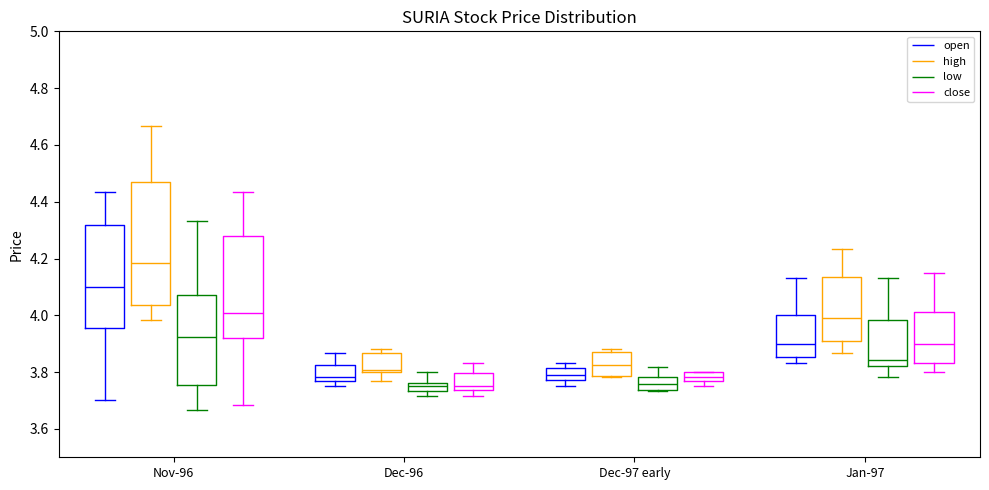

Where does the lower whisker of the box for Nov-96 (low) end on the y-axis? The values are not printed on the chart, so give them approximately, as read against the axis.

3.66